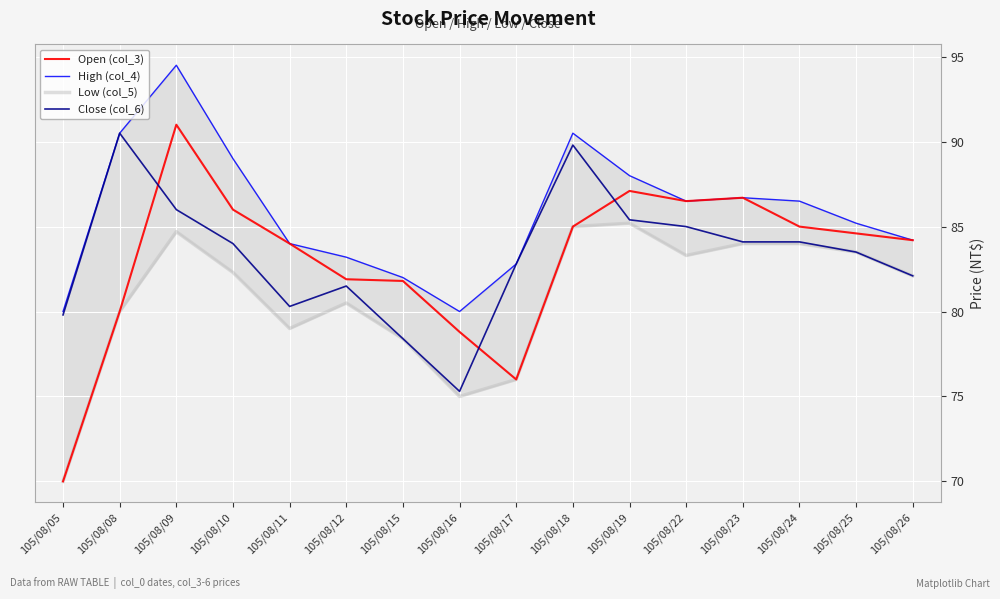

True or false: Open (col_3) and Close (col_6) cross at least once.

True